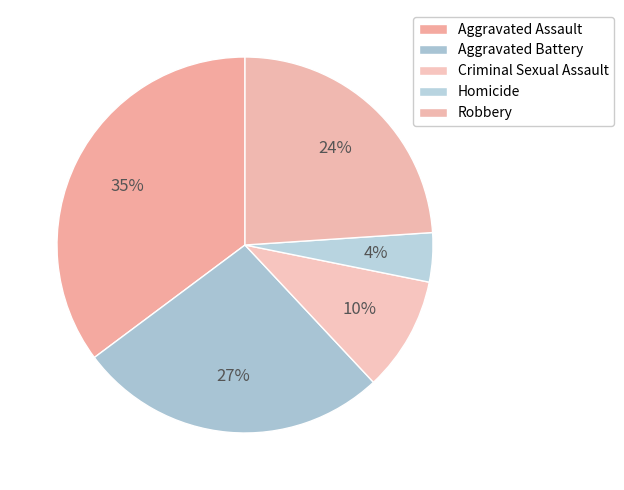

To the nearest percent, what is the average slice percentage?

20%